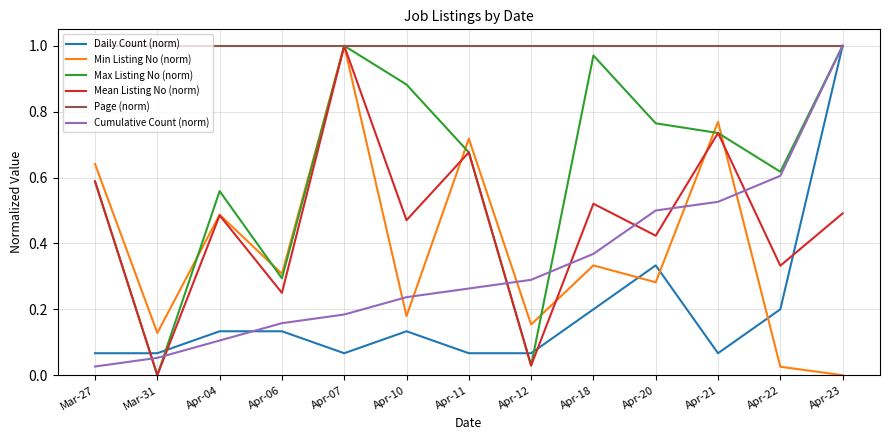

Count the number of data series in this chart.

6